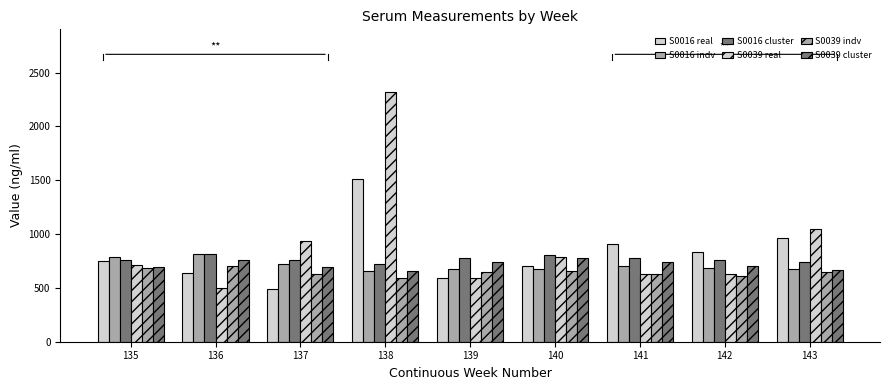

At 141, list the series in order from smallest to largest.

S0039 real, S0039 indv, S0016 indv, S0039 cluster, S0016 cluster, S0016 real